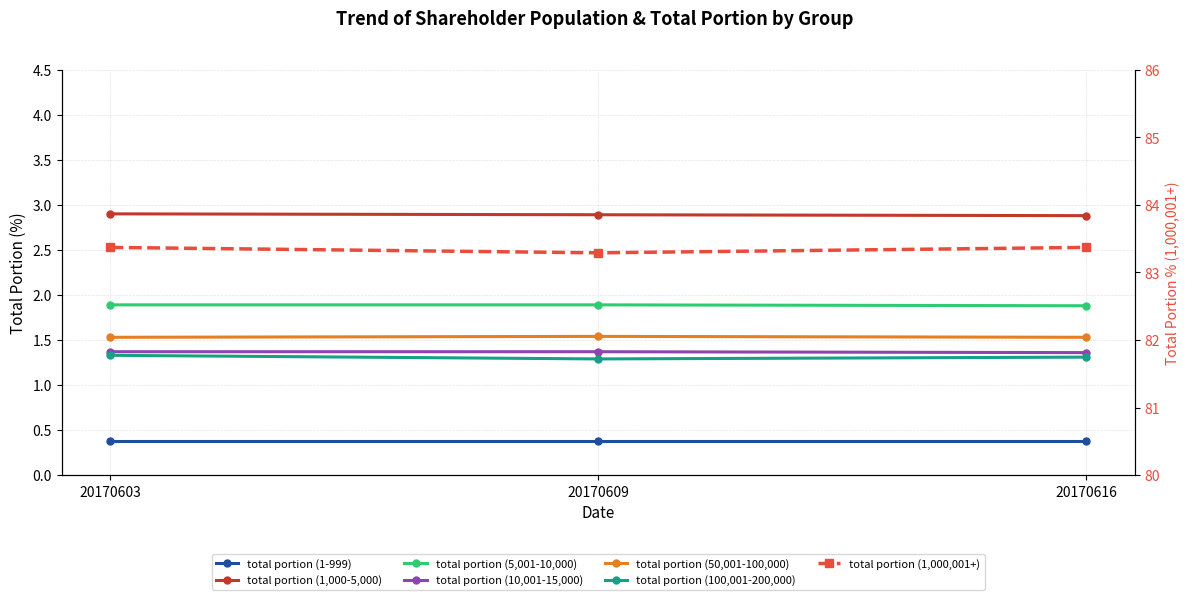

How many total portion (10,001-15,000) values are between 1 and 2?

3